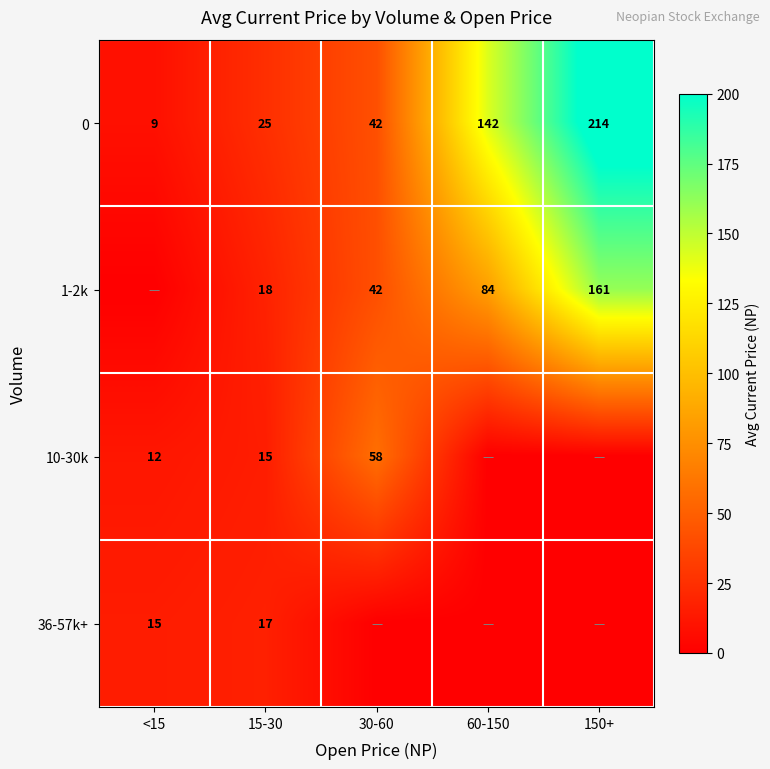

What is the difference between the highest and lowest values at 150+?

213.7